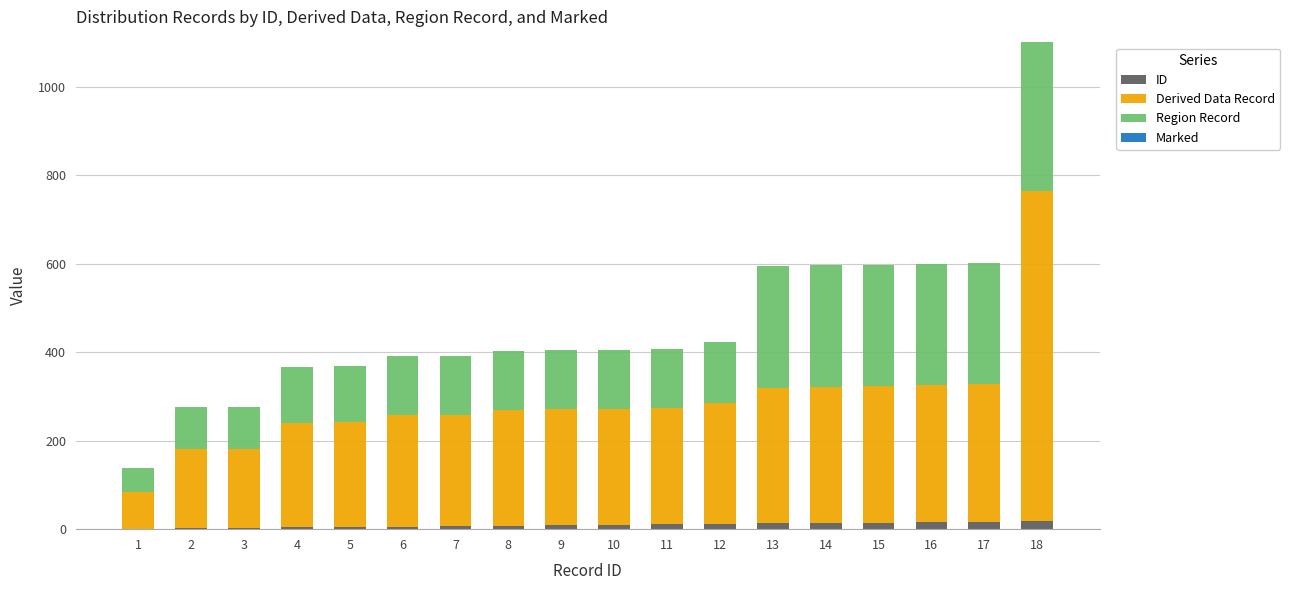

True or false: ID has a value of 1 at 1.

True